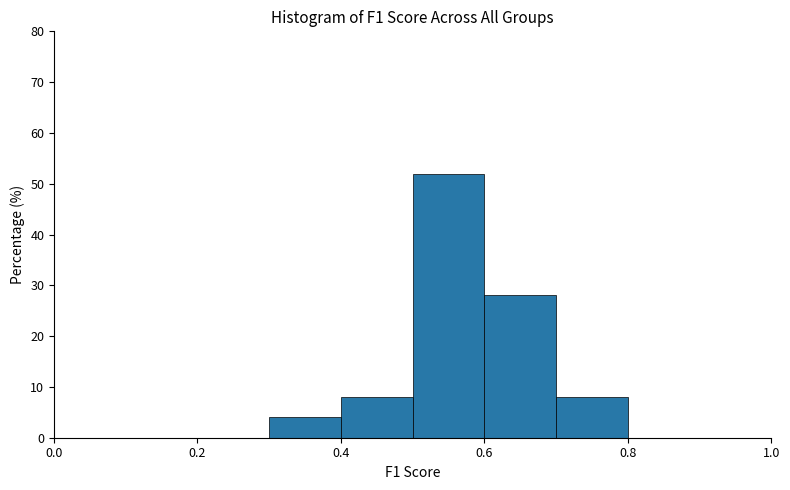

Over which range of the x-axis is the bar tallest?

0.5 to 0.6